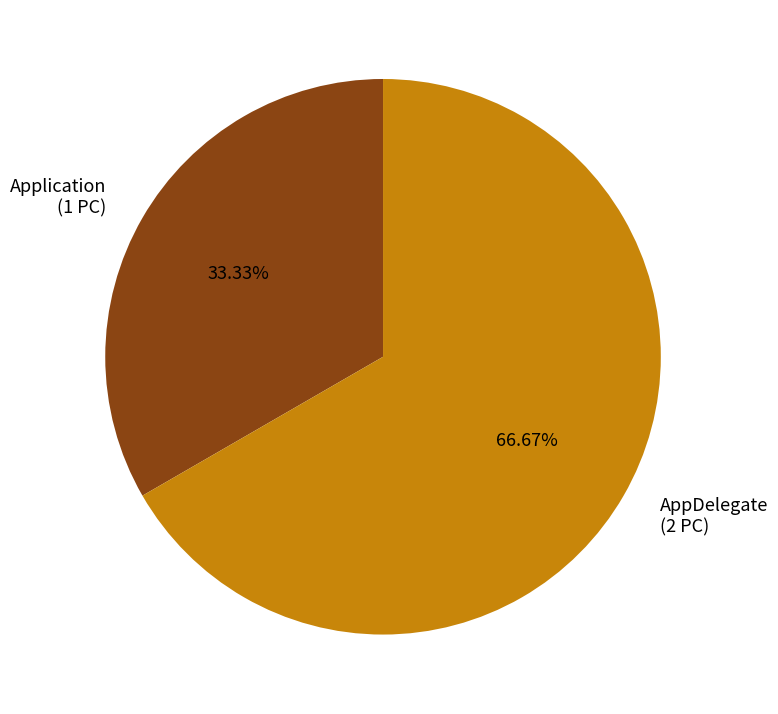

How much of the chart is everything except AppDelegate?

33.3%